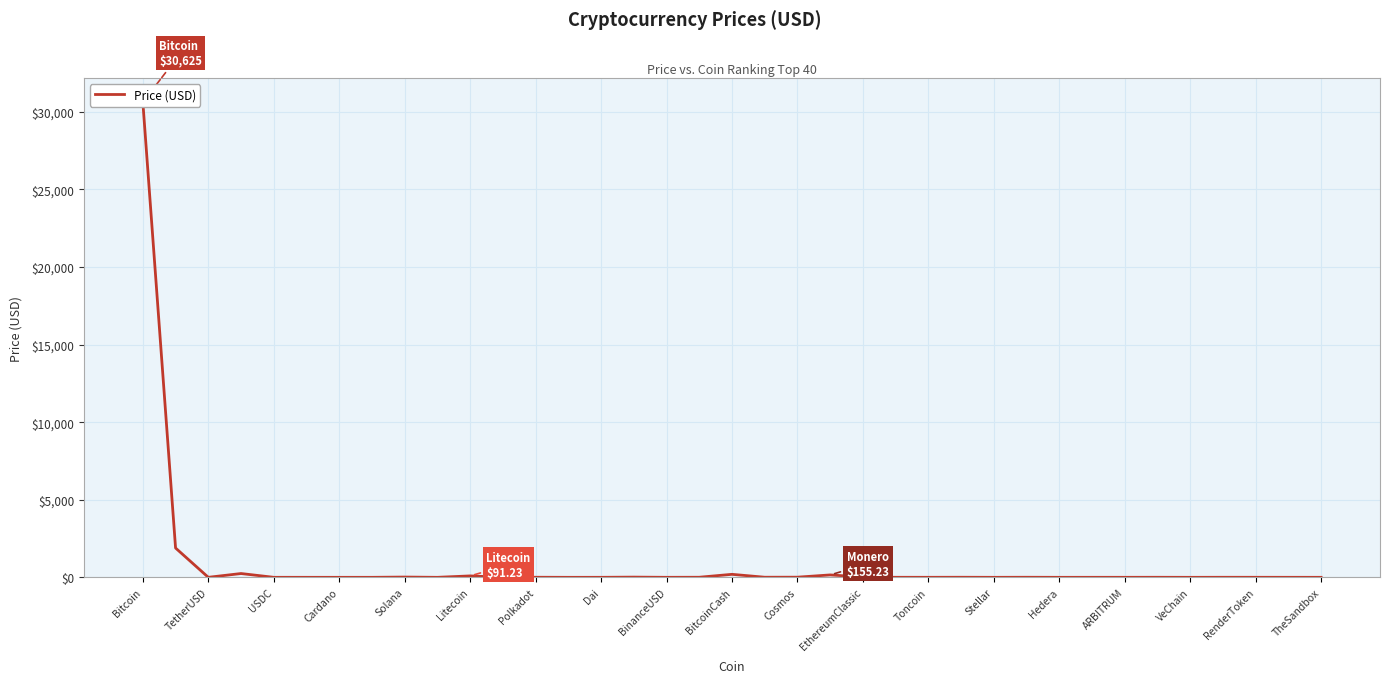

Where is the data nearest to the value 15312?

TetherUSD